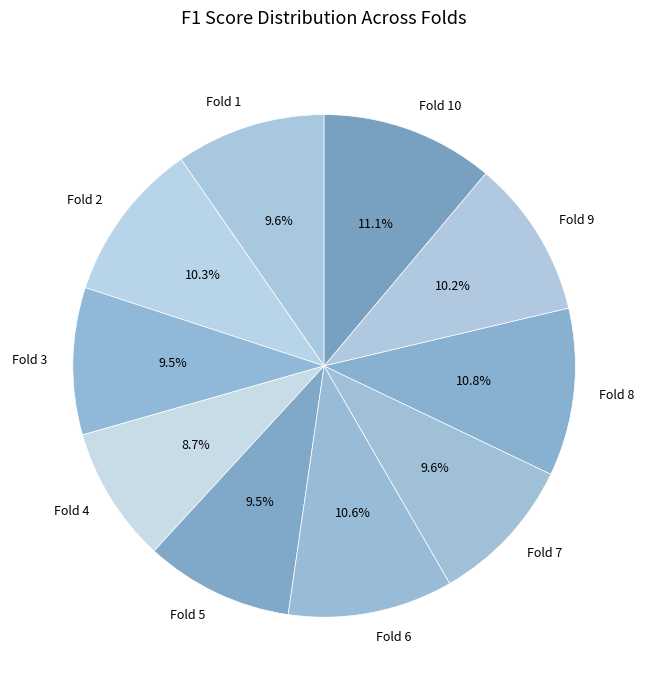

How much of the chart is everything except Fold 3?

90.5%